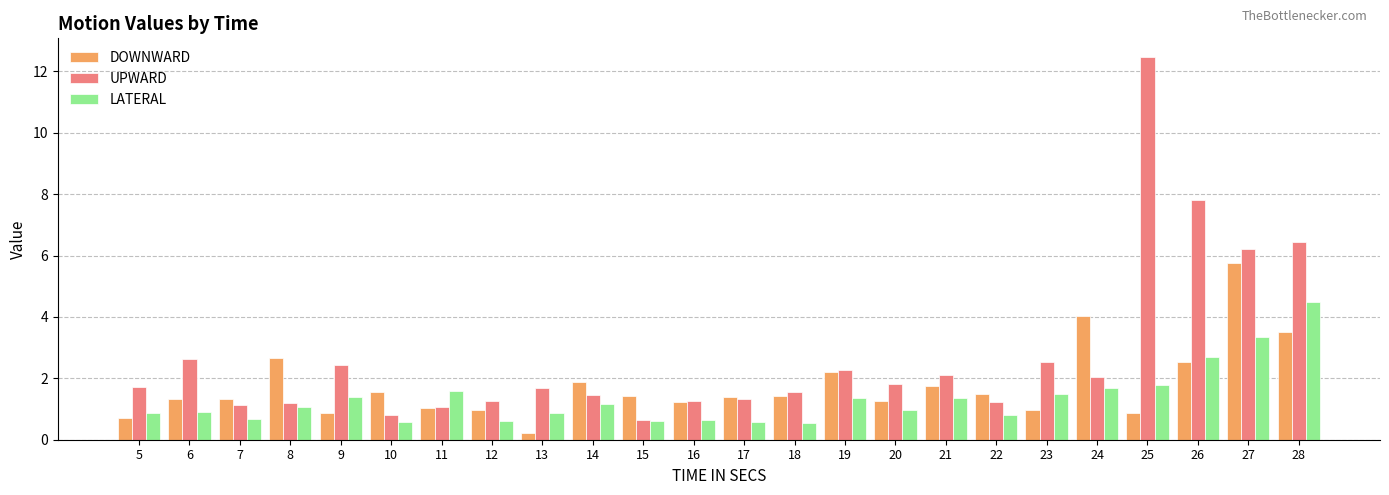

Which category has the lowest value across all series?

13